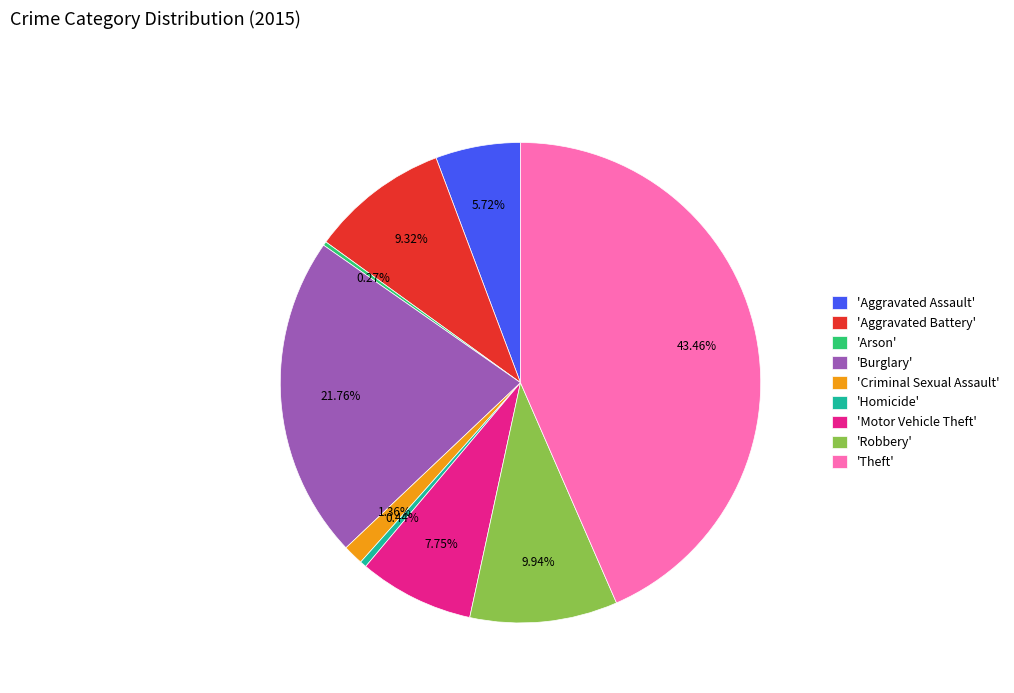

Between 'Aggravated Assault' and 'Motor Vehicle Theft', which is larger?

'Motor Vehicle Theft'